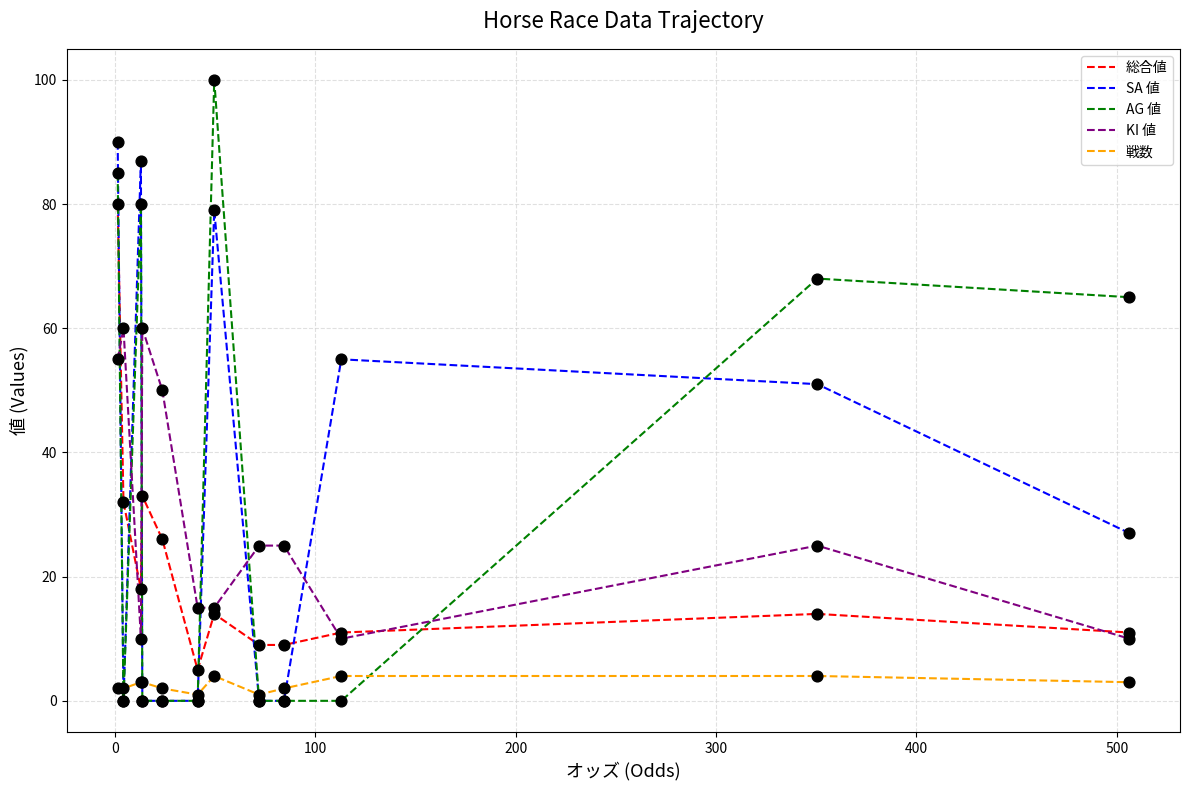

What are all the series names shown in the legend?

総合値, SA 値, AG 値, KI 値, 戦数